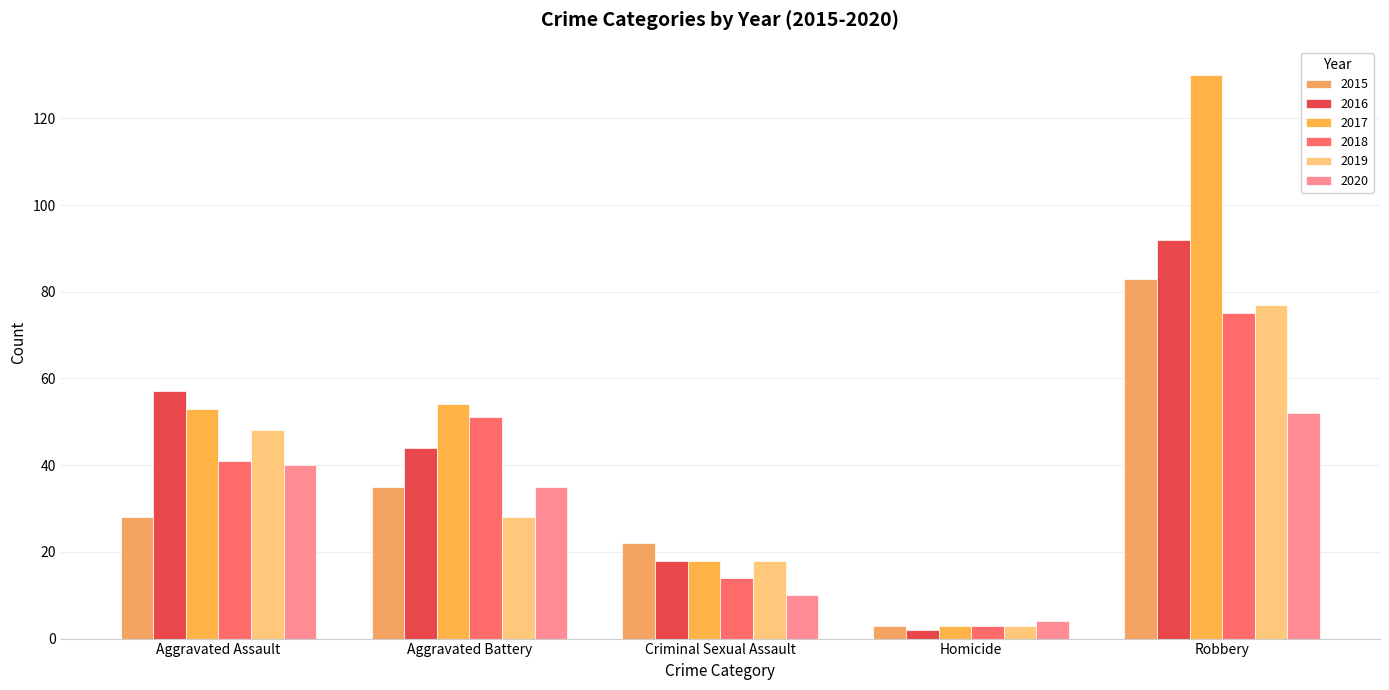

Between Aggravated Assault and Aggravated Battery, which is larger?

Aggravated Battery